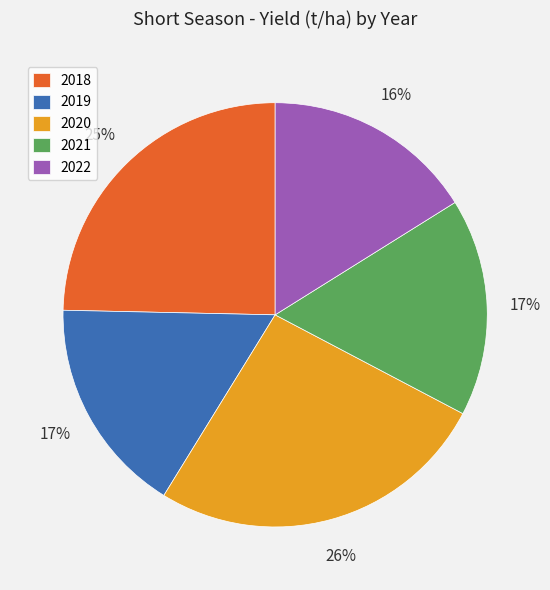

Which has a higher value, 2018 or 2021?

2018